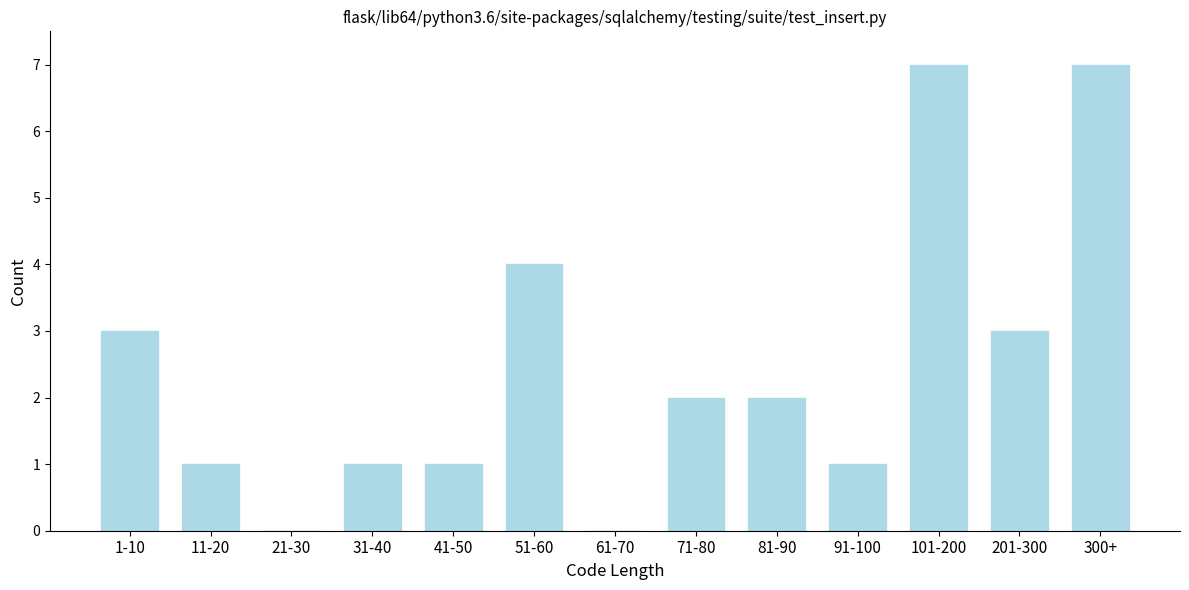

Reading left to right, transcribe all the data shown in this chart.

1-10=3	11-20=1	21-30=0	31-40=1	41-50=1	51-60=4	61-70=0	71-80=2	81-90=2	91-100=1	101-200=7	201-300=3	300+=7